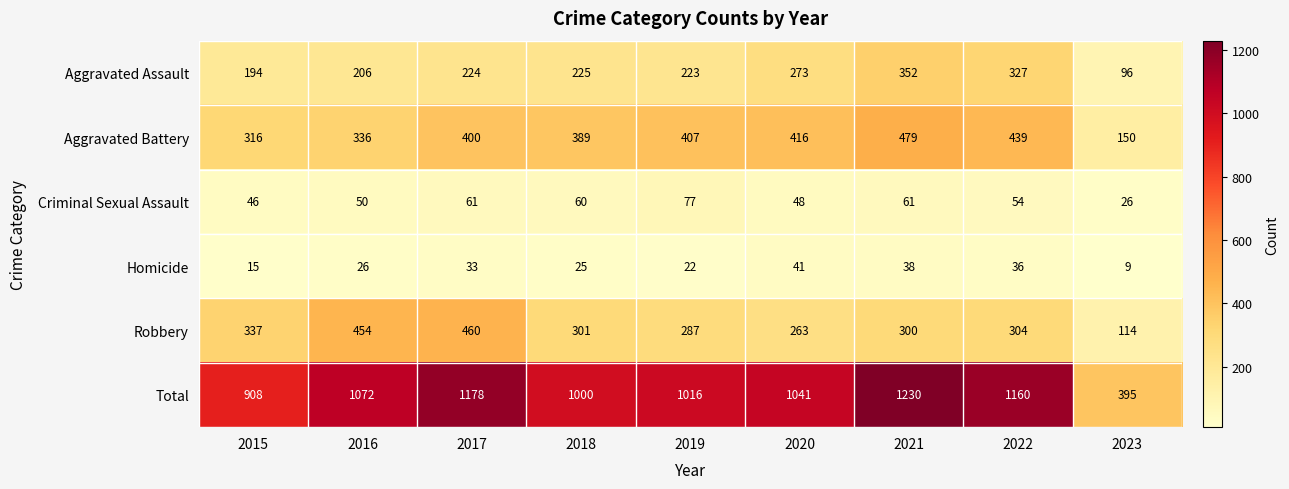

How many data points does each series have?

9